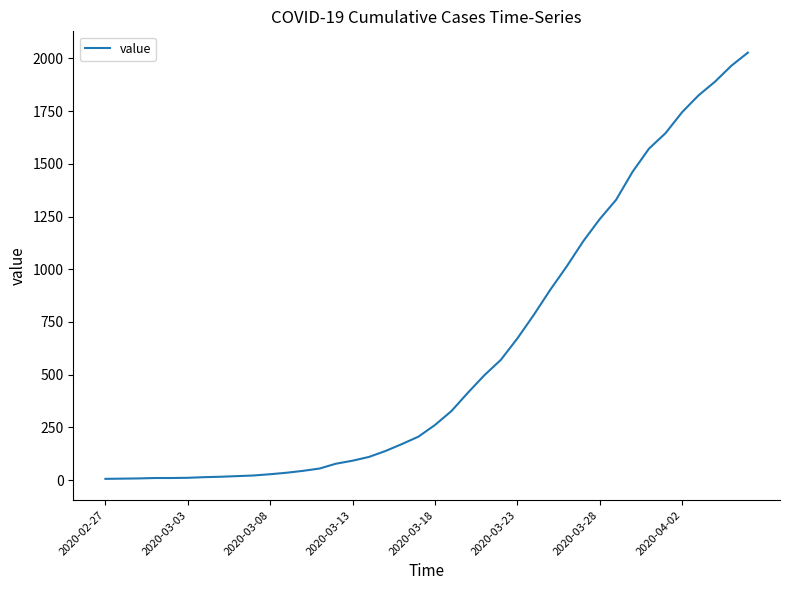

What is the difference between the maximum and minimum values?

2021